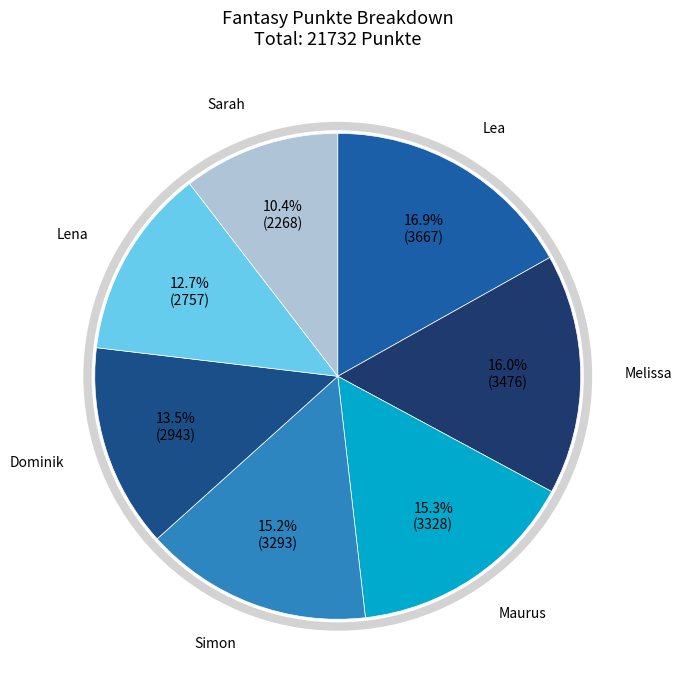

To the nearest percent, what is the average slice percentage?

14%